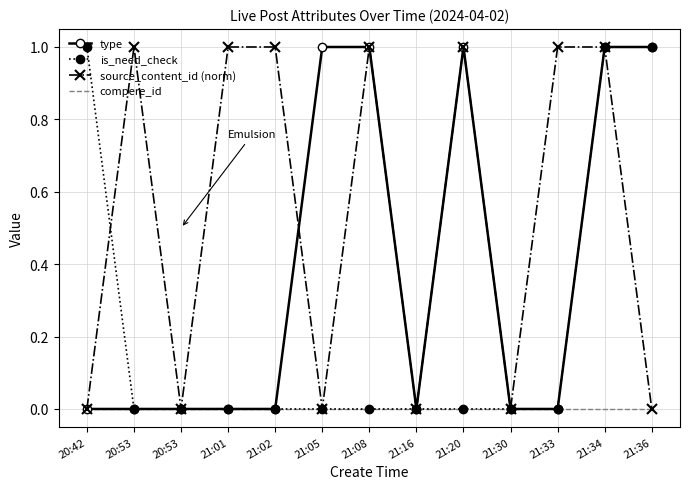

List the series in order of their overall mean, lowest first.

compere_id, is_need_check, type, source_content_id (norm)